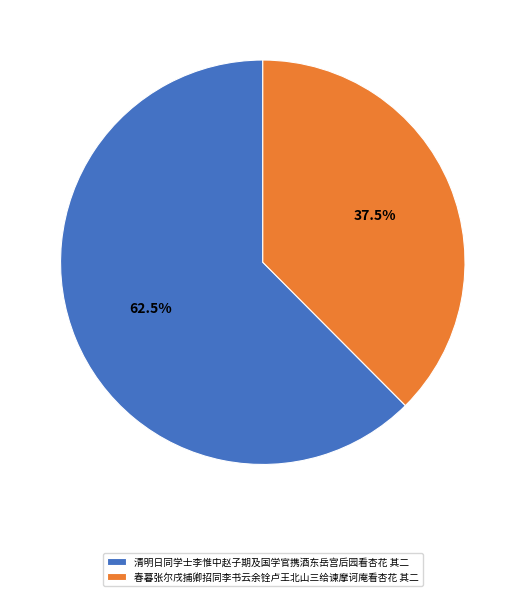

Which has a higher value, 春暮张尔戌捕卿招同李书云余铨卢王北山三给谏摩诃庵看杏花 其二 or 清明日同学士李惟中赵子期及国学官携酒东岳宫后园看杏花 其二?

清明日同学士李惟中赵子期及国学官携酒东岳宫后园看杏花 其二